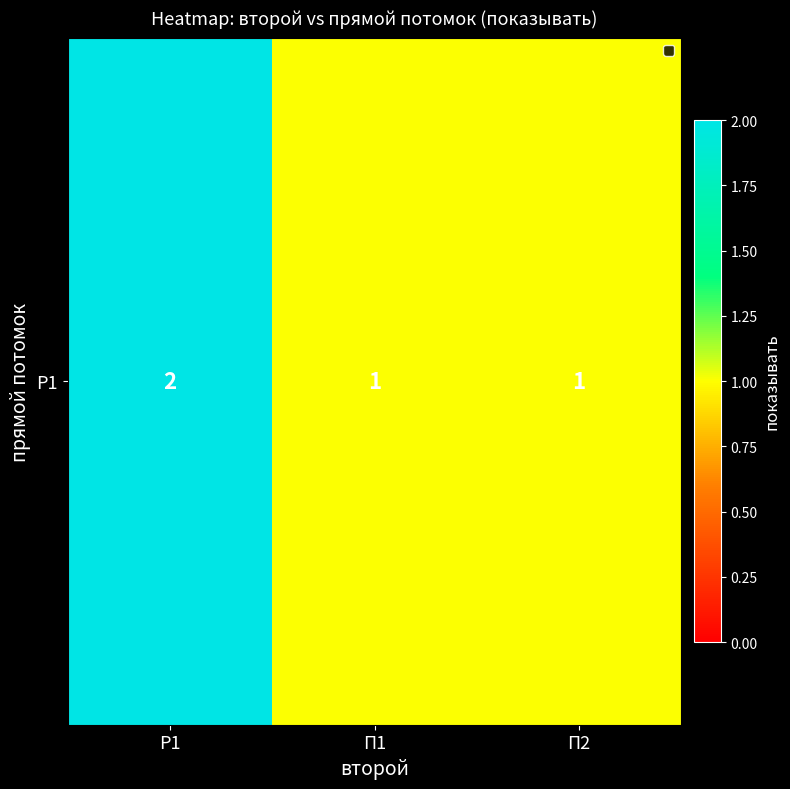

Approximately how many times larger is the value at П1 compared to П2?

1.0